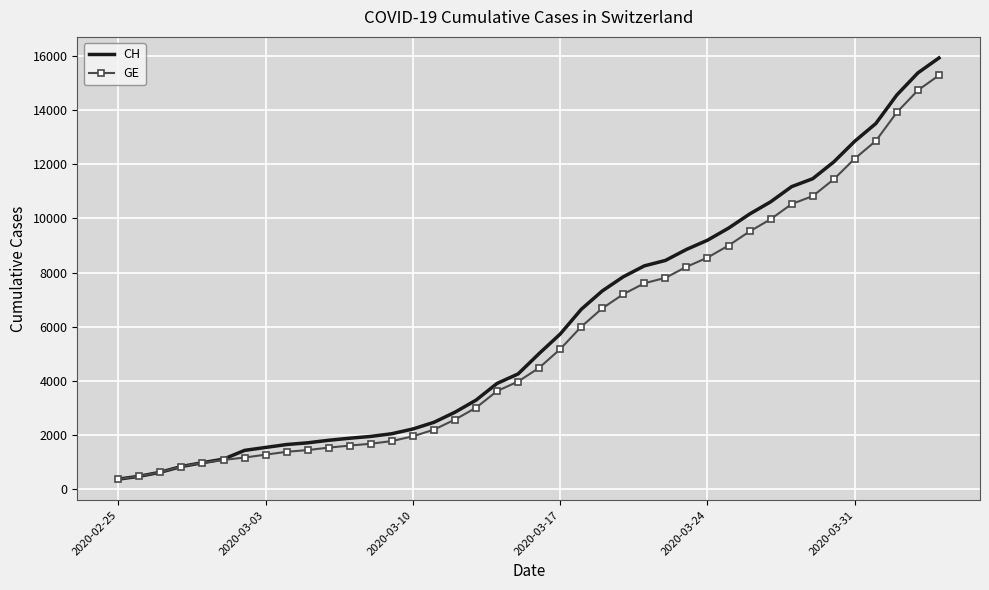

What are all the series names shown in the legend?

CH, GE